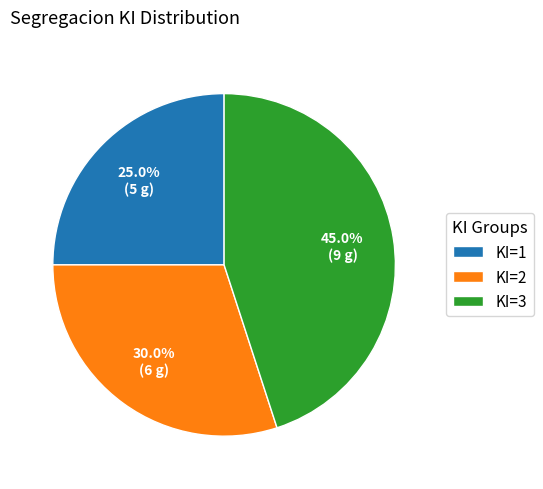

Count the number of slices in the pie.

3